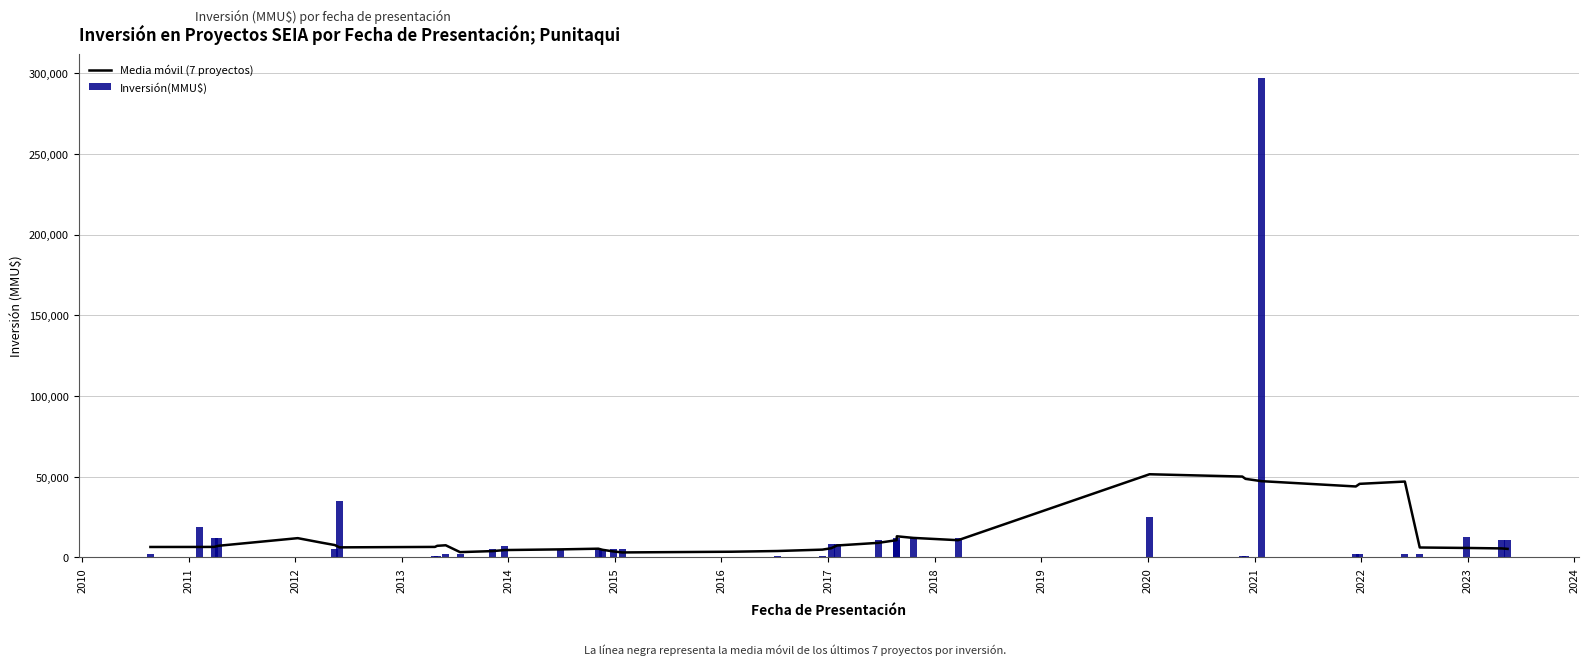

Reading left to right, what are all the values shown in this chart?

Media móvil (7 proyectos): 6392.9	6407.1	6435.7	7150.0	11860.0	9217.1	7574.3	6152.9	6431.4	7117.1	7445.7	3200.0	3842.9	4485.7	4907.1	5328.6	4621.4	3650.0	3007.1	3450.0	3892.9	4750.0	5607.1	7314.3	8957.1	10600.0	13014.3	12011.9	10595.1	51452.3	50023.7	48595.1	47166.6	43880.9	45511.9	46928.6	6071.4	5785.7	5500.0	5214.3
Inversión(MMU$): 1750.0	19000.0	12000.0	12000.0	100.0	200.0	5000.0	34720.0	500.0	500.0	2050.0	2050.0	5000.0	7300.0	5000.0	5000.0	5000.0	5000.0	5000.0	50.0	500.0	500.0	8100.0	8100.0	11000.0	11000.0	12000.0	12000.0	12000.0	25000.0	1083.0	1083.0	297000.0	2000.0	2000.0	2000.0	2000.0	12500.0	11000.0	11000.0